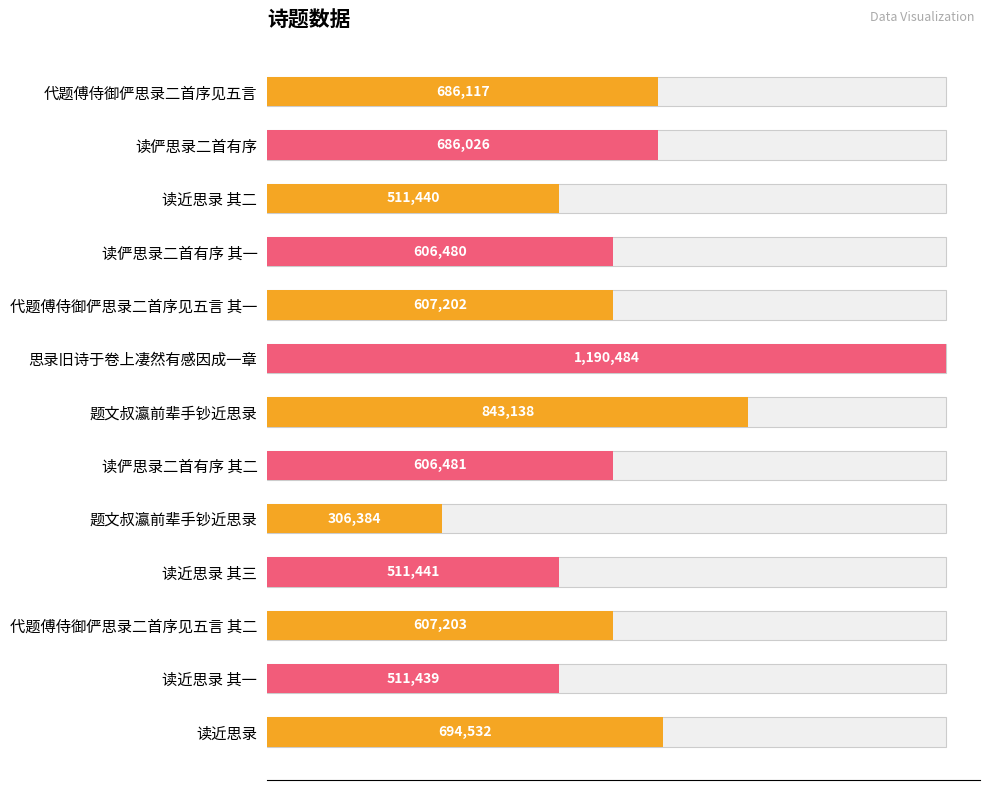

How many values are below 607202?

6